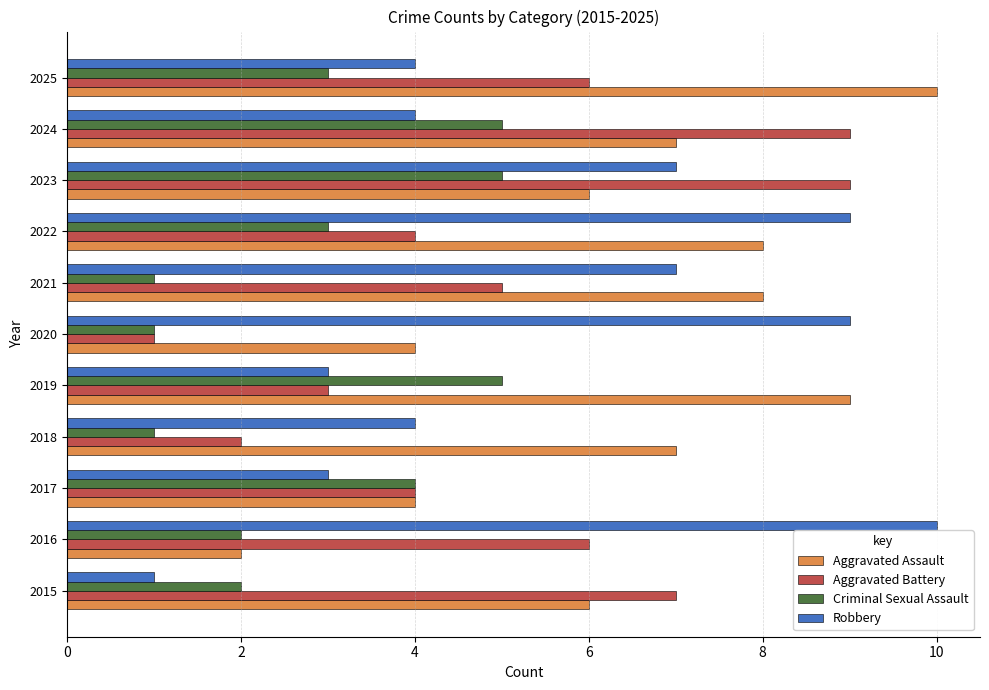

Rank the series at 2022 from lowest to highest value.

Criminal Sexual Assault, Aggravated Battery, Aggravated Assault, Robbery